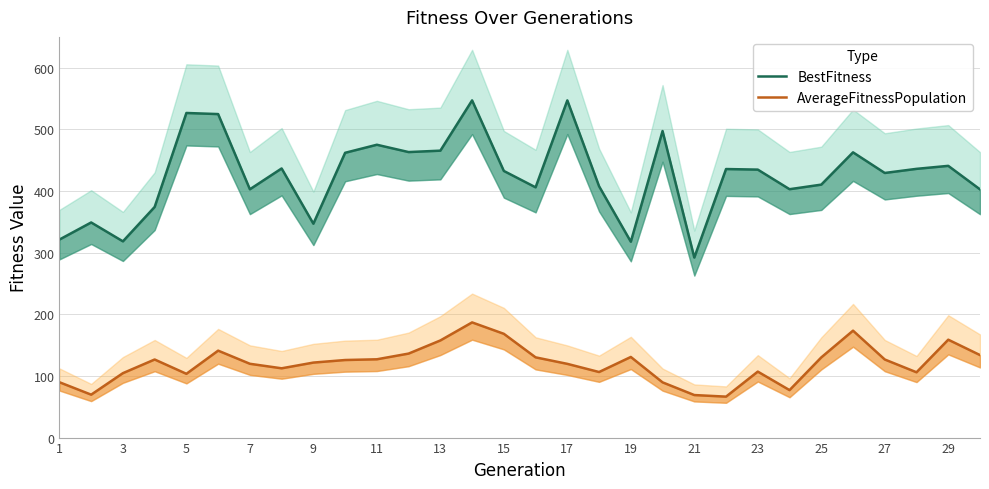

Is it true that AverageFitnessPopulation equals 167.2 at 15?

False